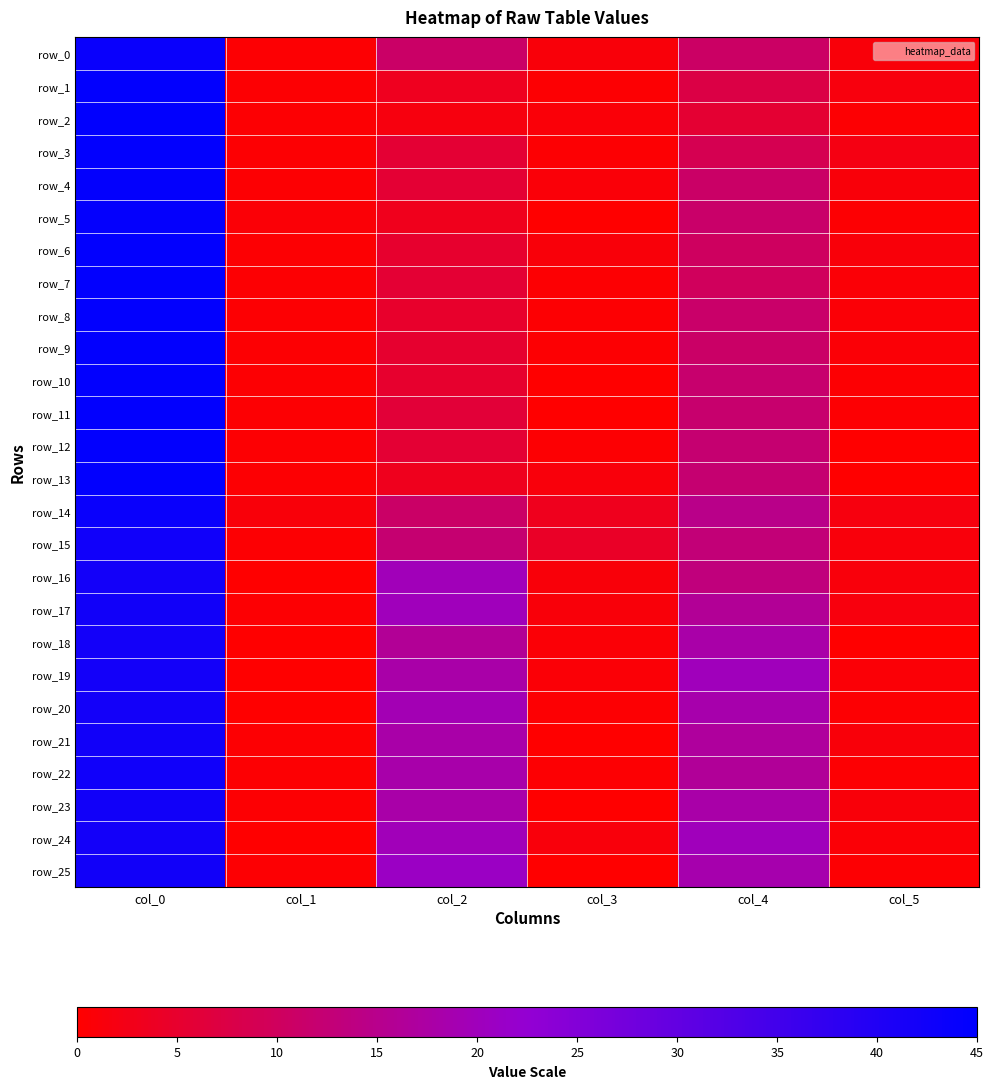

True or false: row_24 has a value of 19.8 at col_2.

True